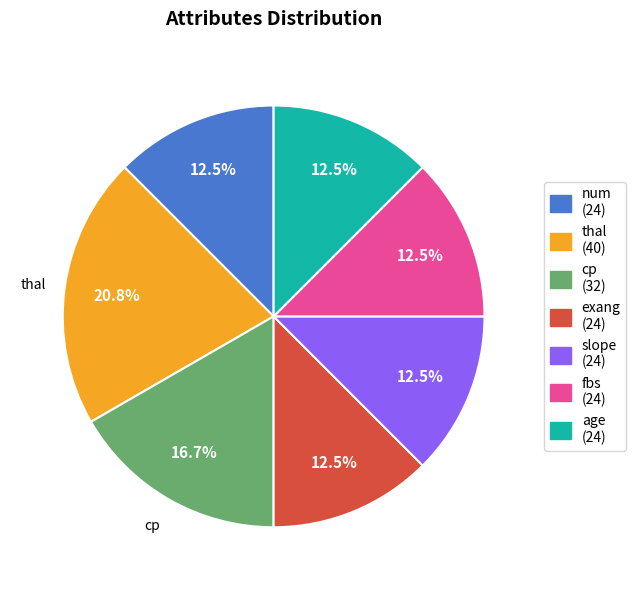

How many segments does this pie chart have?

7